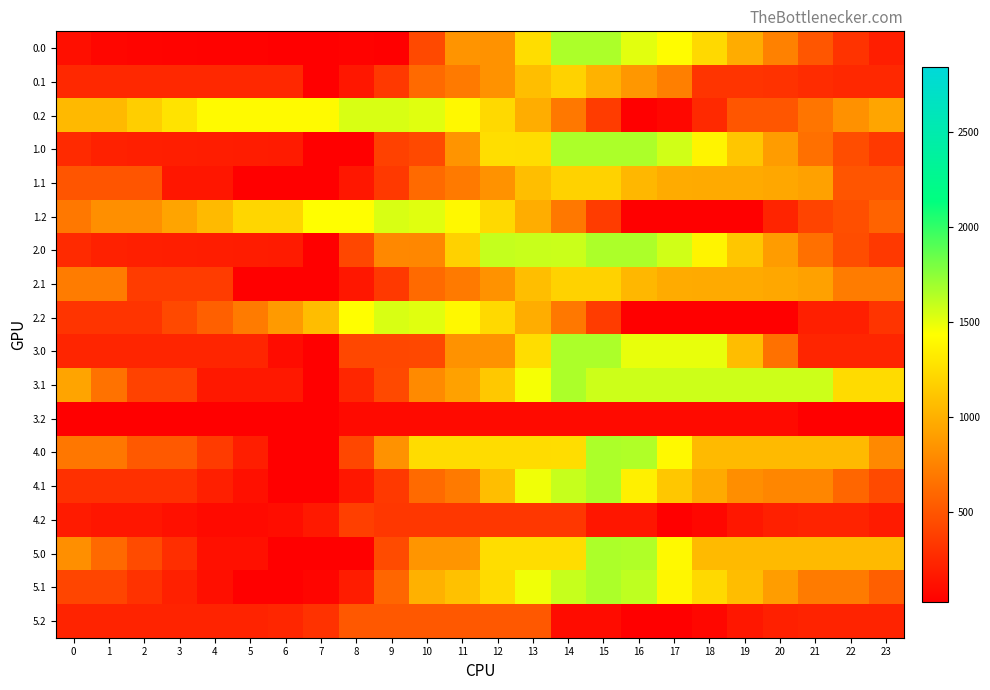

What is the greatest value displayed?

1660.0